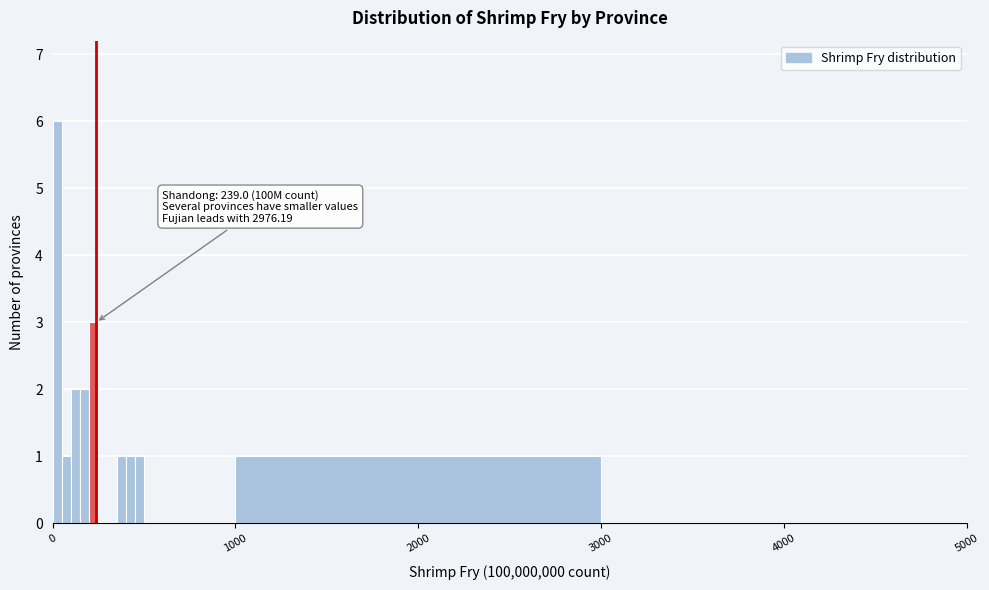

Around what value on the x-axis is the tallest bar? Give the approximate position of its centre, as read against the axis.

0